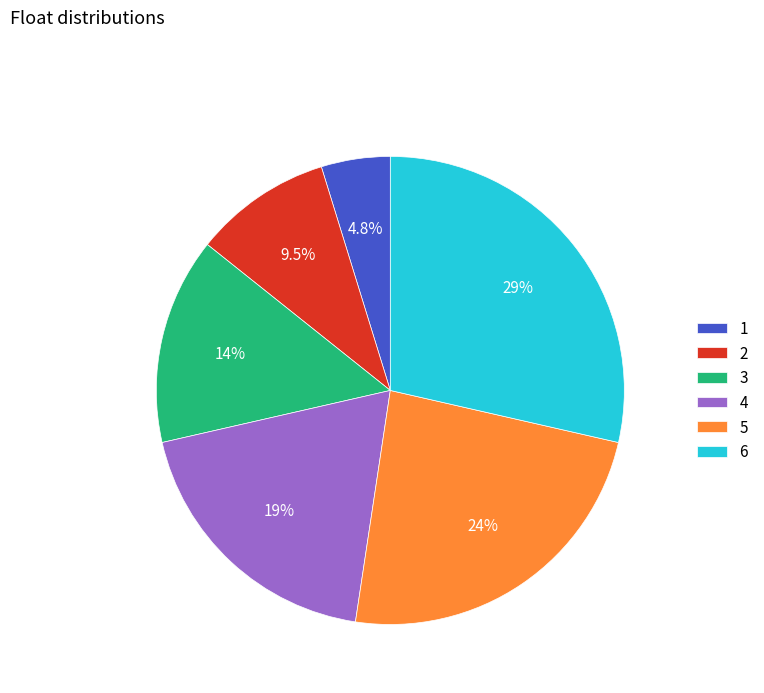

Is 6 the majority of the pie?

No